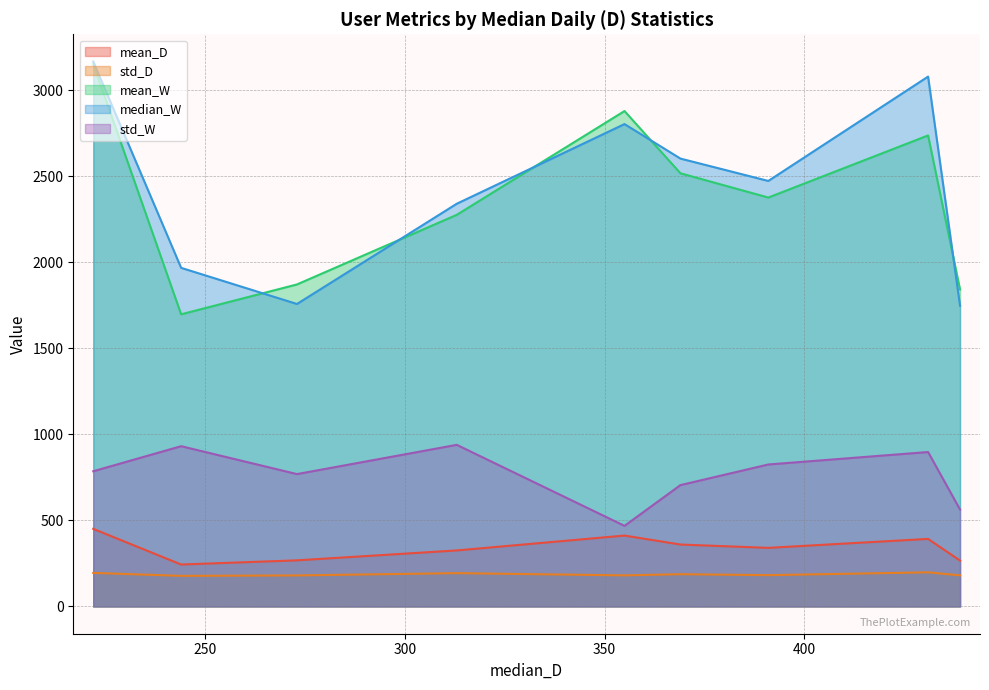

At which label does mean_W first exceed 2376?

222